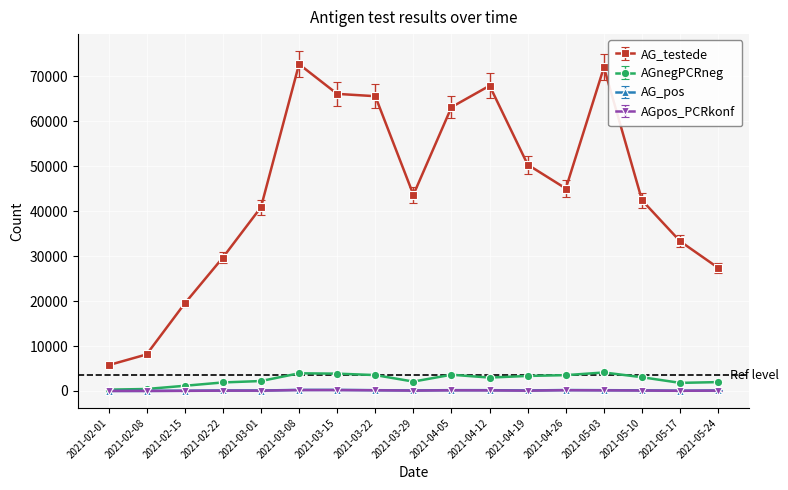

At which category does AG_testede reach its first local peak?

2021-03-08